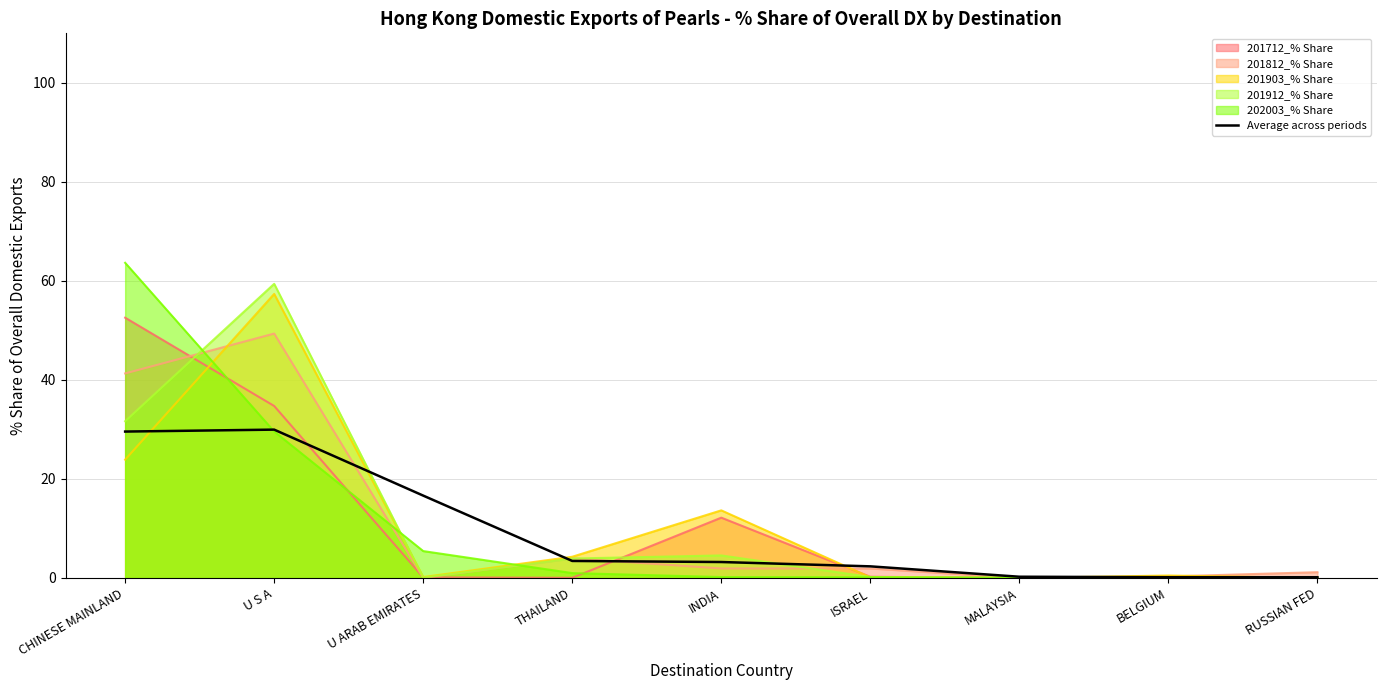

Where is the data nearest to the value 15?

U ARAB EMIRATES